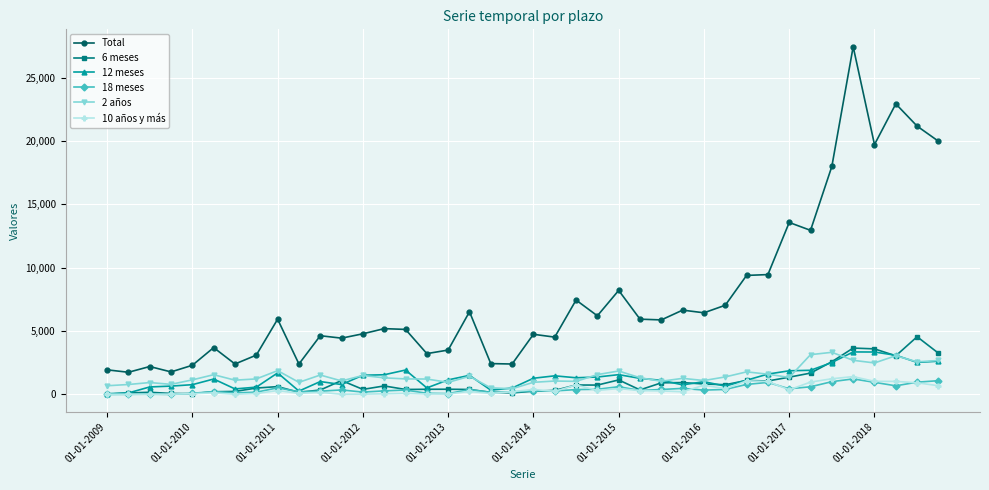

In 18 meses, how many points are lower than both neighbors (excluding endpoints)?

11